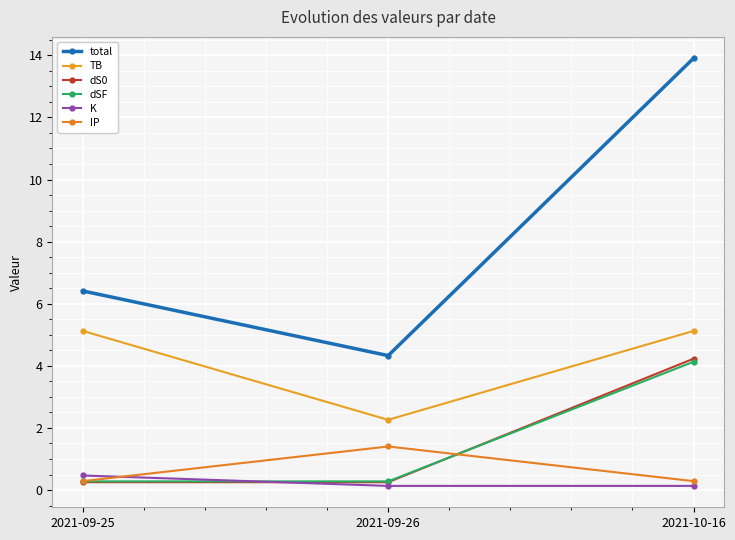

Is it true that dSF equals 4.1 at 2021-10-16?

True